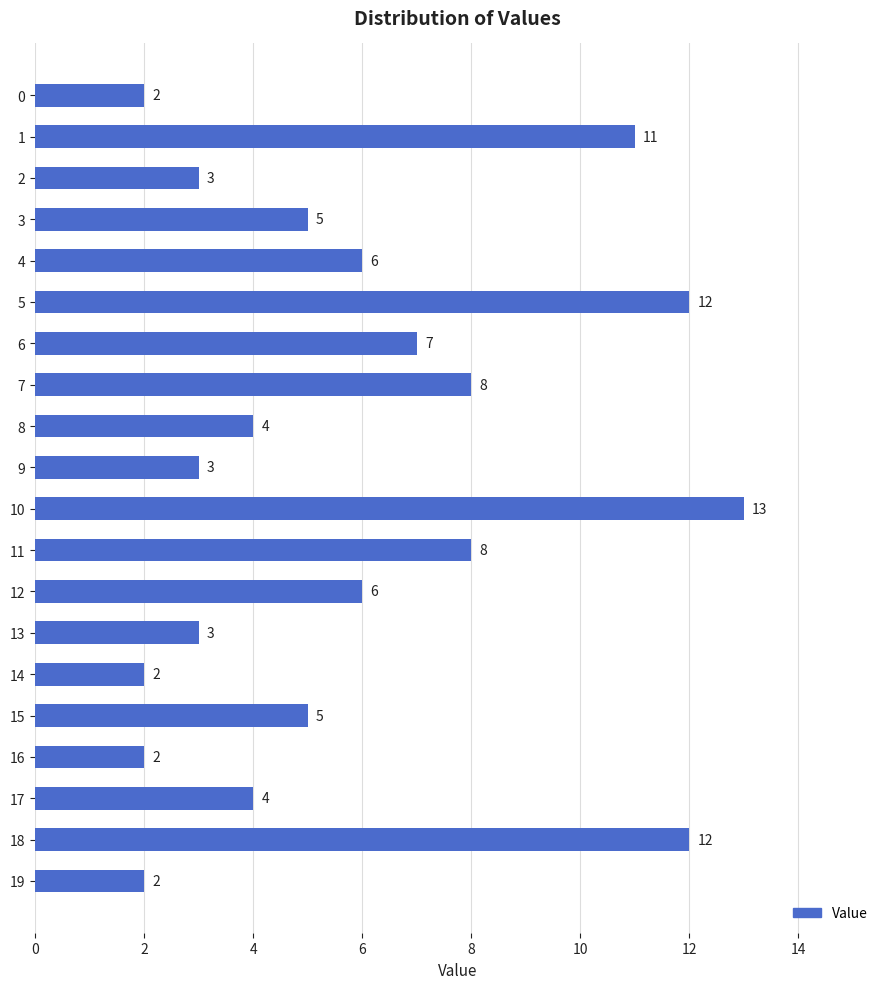

What is the value of the 12th bar from the top?

8